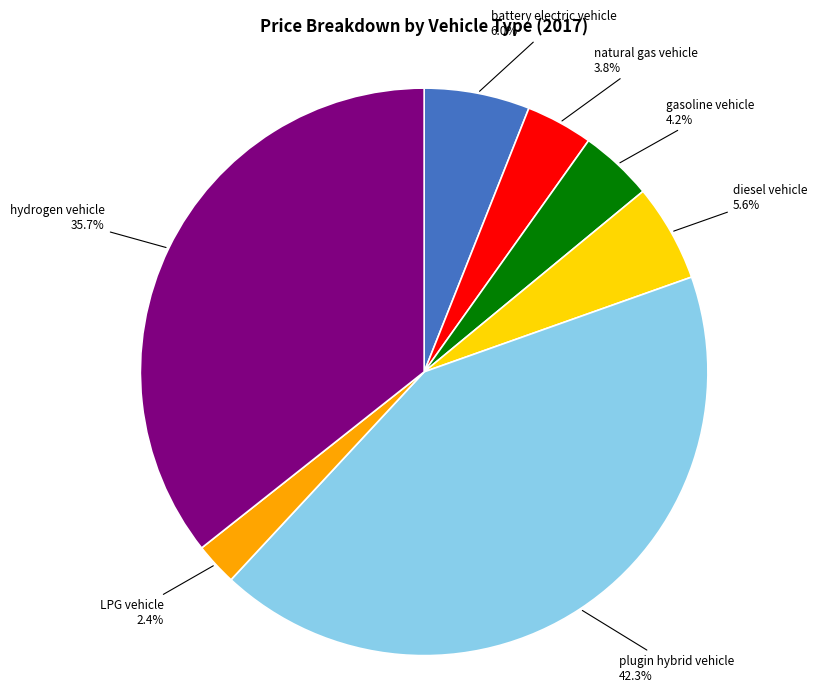

To the nearest percent, what percentage of the pie is hydrogen vehicle?

36%